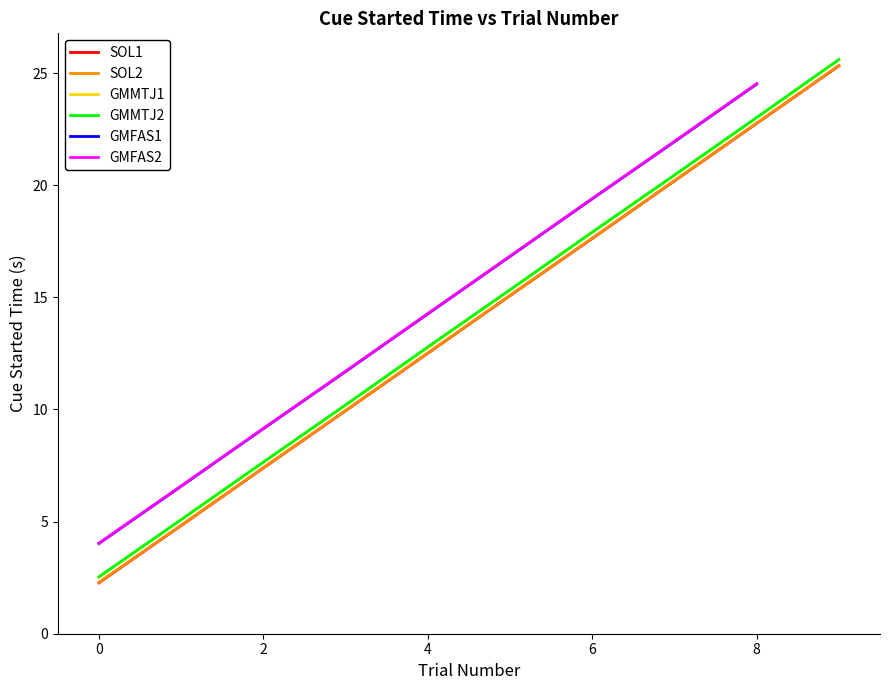

Is it true that the value at 2 is 7.4?

True